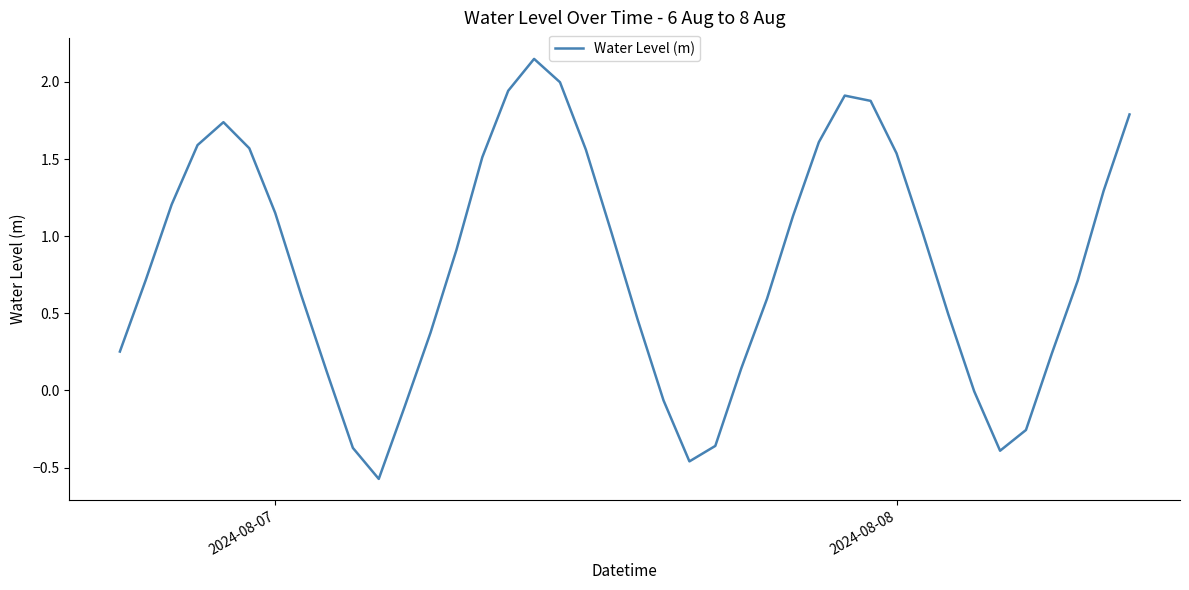

What is the difference between the maximum and minimum values?

2.7